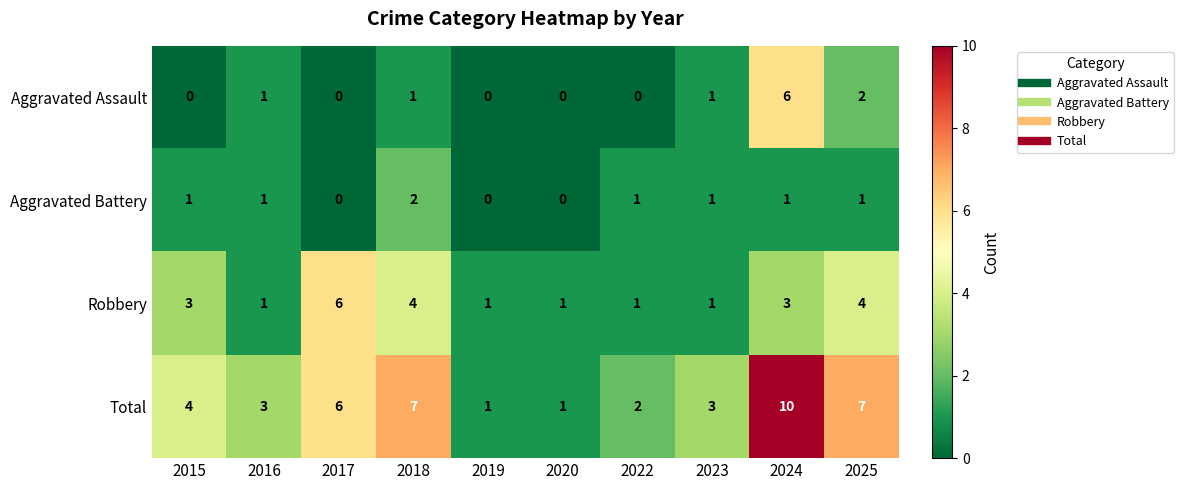

Is it true that Total equals 10 at 2024?

True